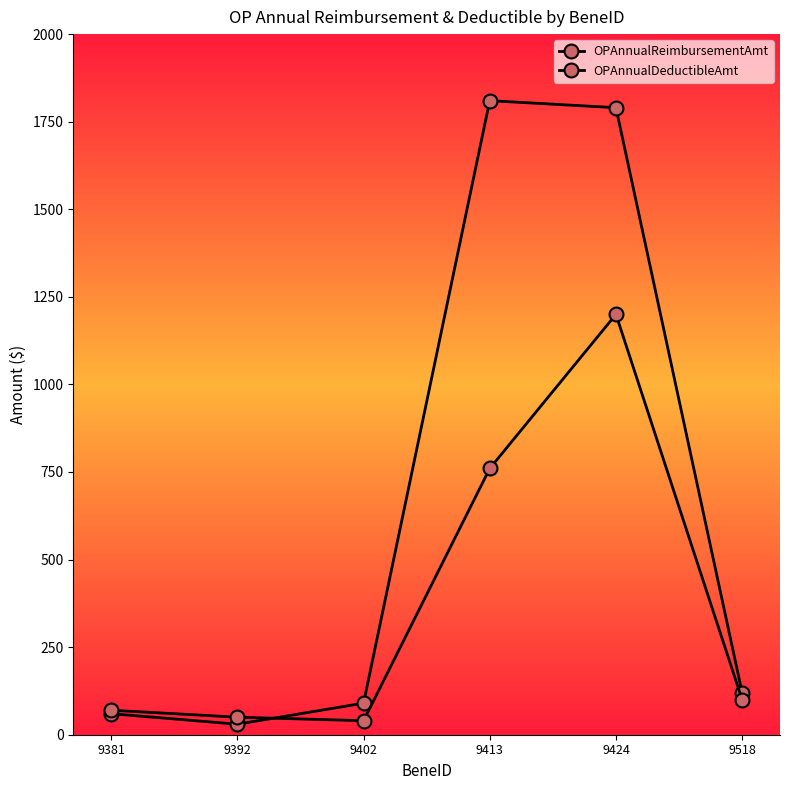

List the labels in order of OPAnnualReimbursementAmt value, smallest first.

9392, 9381, 9402, 9518, 9424, 9413